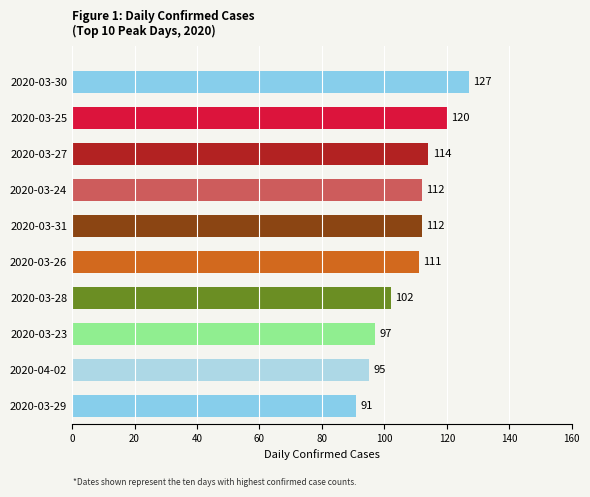

What is the ratio of the value at 2020-03-27 to the value at 2020-04-02?

1.2